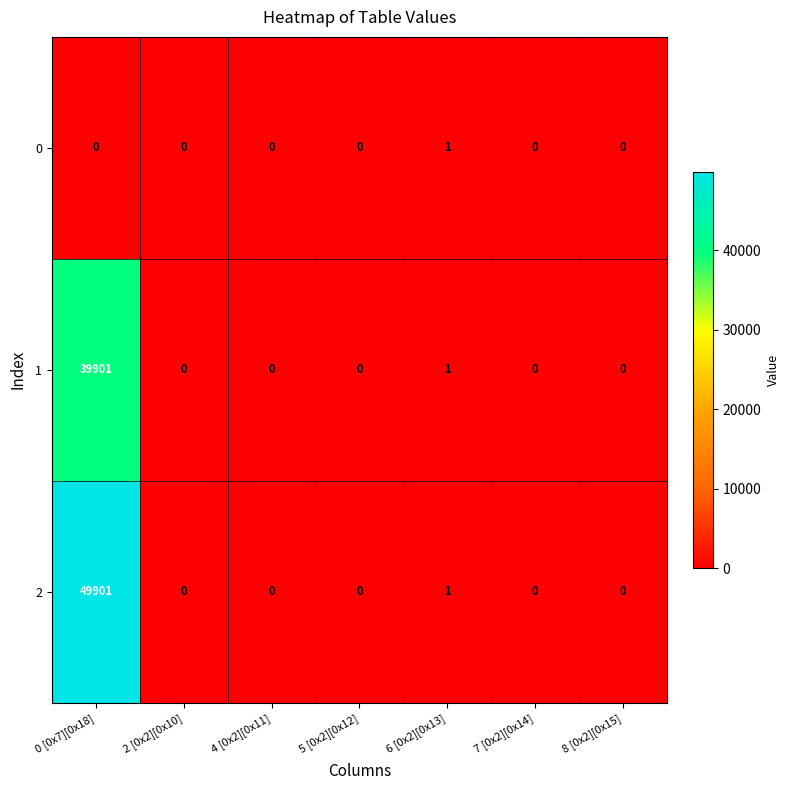

Reading left to right, list all the values displayed in this chart.

0: 0 [0x7][0x18]=0	2 [0x2][0x10]=0	4 [0x2][0x11]=0	5 [0x2][0x12]=0	6 [0x2][0x13]=1	7 [0x2][0x14]=0	8 [0x2][0x15]=0
1: 0 [0x7][0x18]=39901	2 [0x2][0x10]=0	4 [0x2][0x11]=0	5 [0x2][0x12]=0	6 [0x2][0x13]=1	7 [0x2][0x14]=0	8 [0x2][0x15]=0
2: 0 [0x7][0x18]=49901	2 [0x2][0x10]=0	4 [0x2][0x11]=0	5 [0x2][0x12]=0	6 [0x2][0x13]=1	7 [0x2][0x14]=0	8 [0x2][0x15]=0